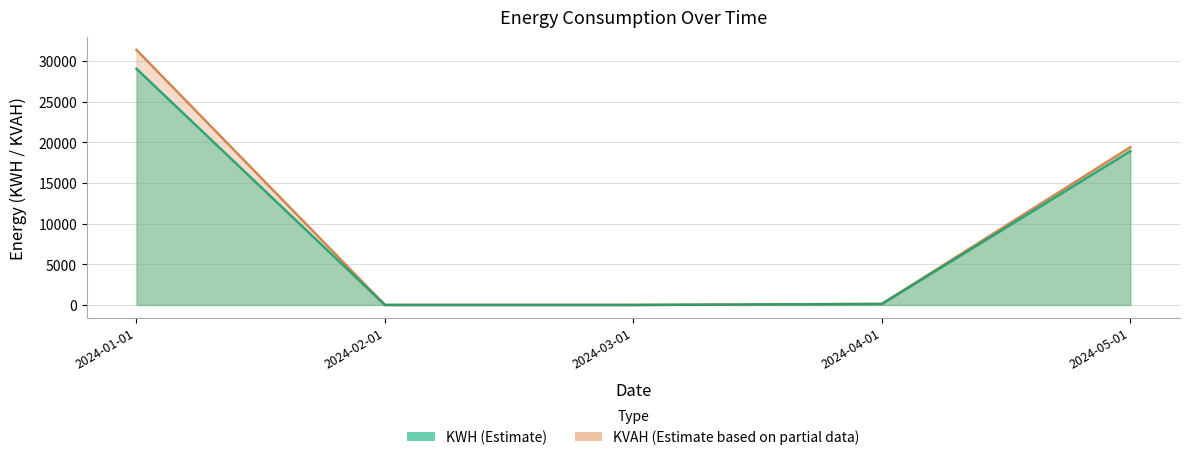

True or false: KVAH and KWH intersect in this chart.

False